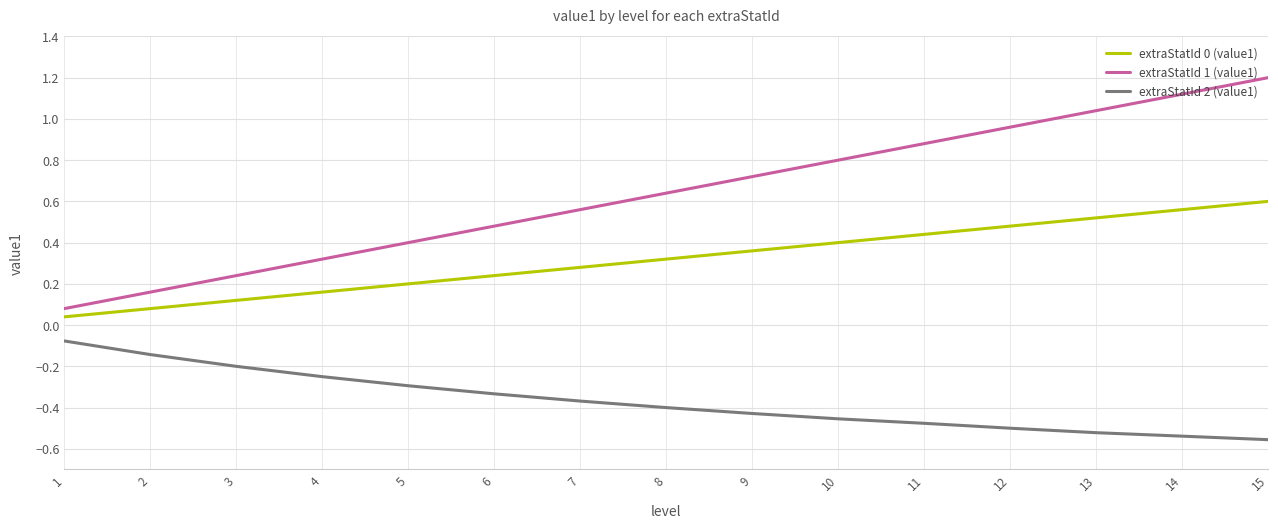

Which label corresponds to the largest value in the chart?

15